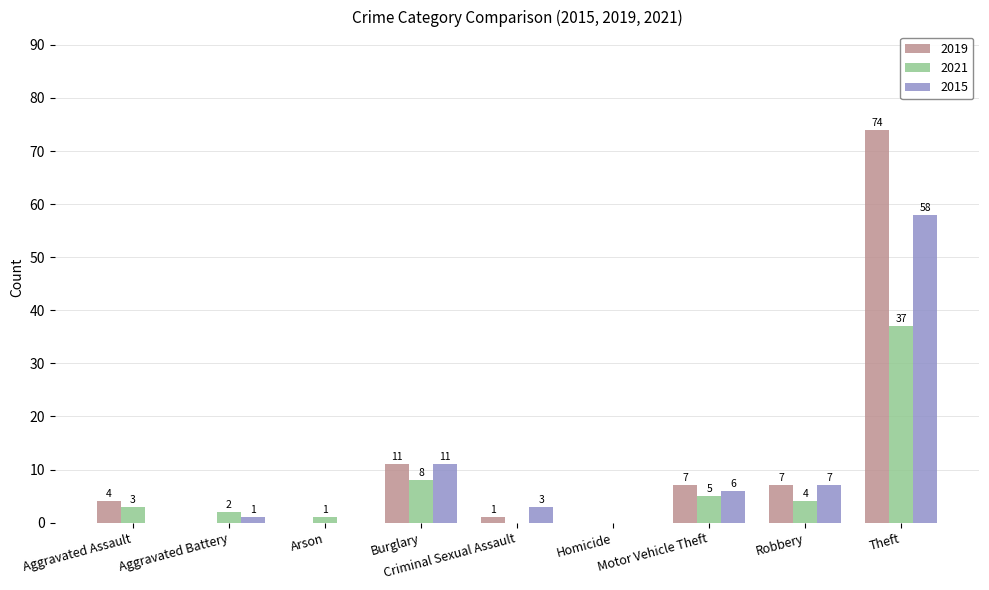

Reading left to right, transcribe all the data shown in this chart.

2019: 4	0	0	11	1	0	7	7	74
2021: 3	2	1	8	0	0	5	4	37
2015: 0	1	0	11	3	0	6	7	58